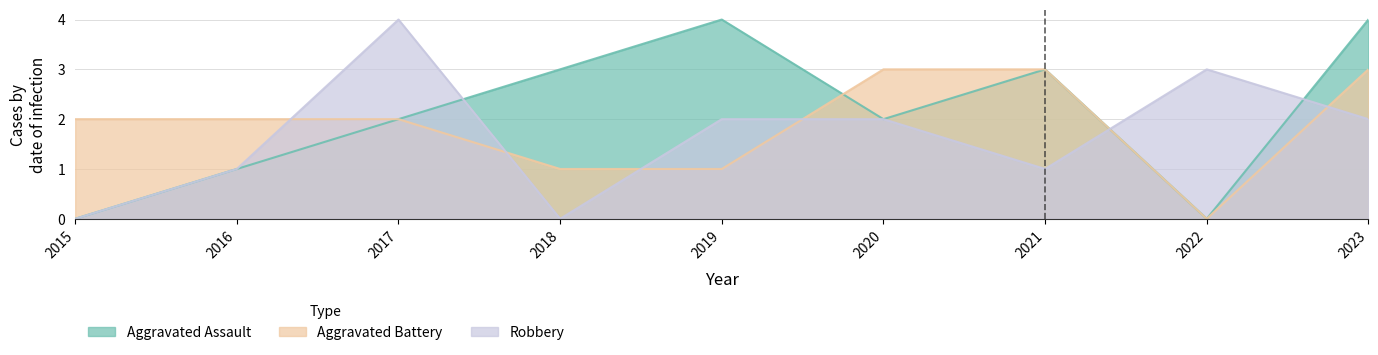

Is it true that Robbery equals 1 at 2021?

True